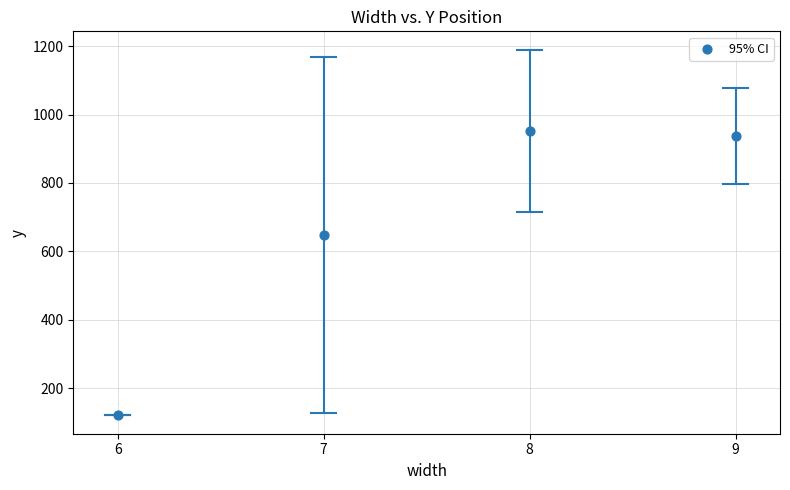

What is the range of Y values (max minus min)?

831.4